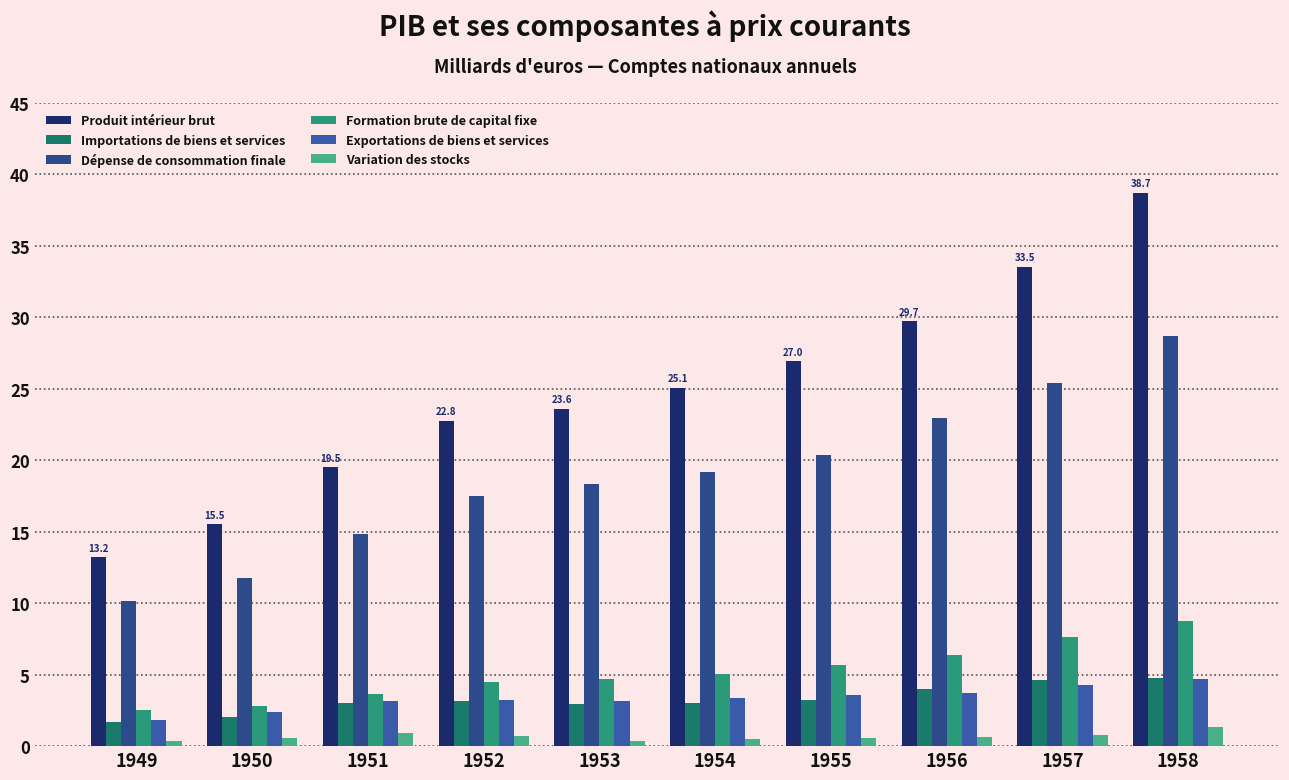

Which label corresponds to the largest value in the chart?

1958